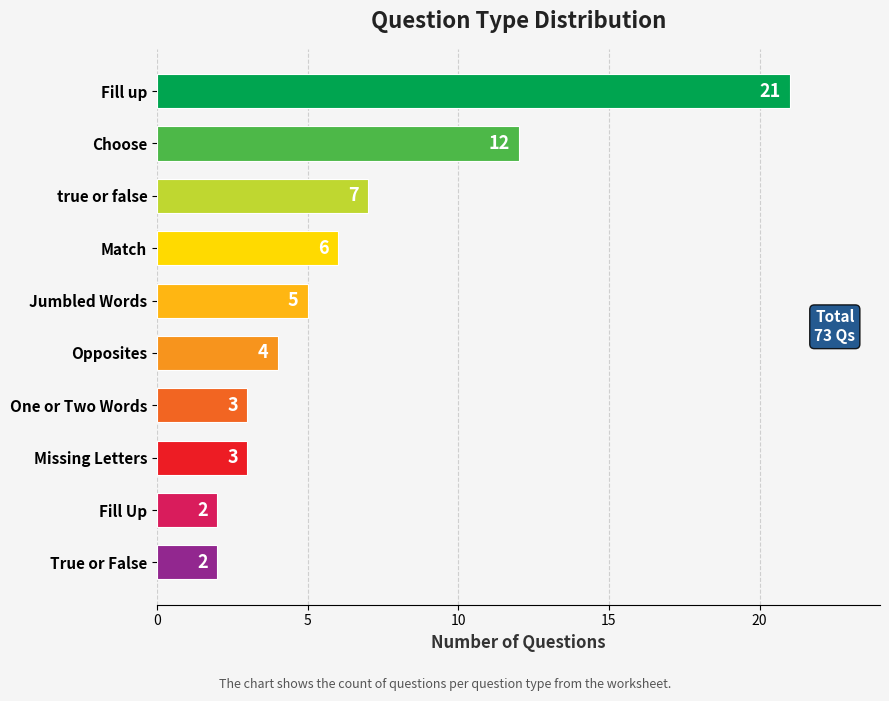

Does the chart contain any negative values?

No